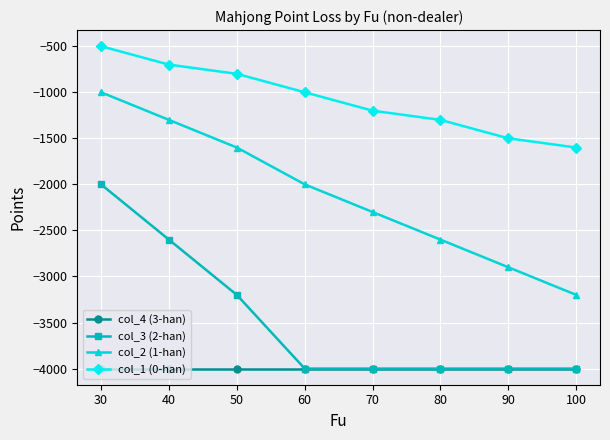

Is the value of col_1 (0-han) at 50 greater than the value of col_2 (1-han) at 90?

Yes